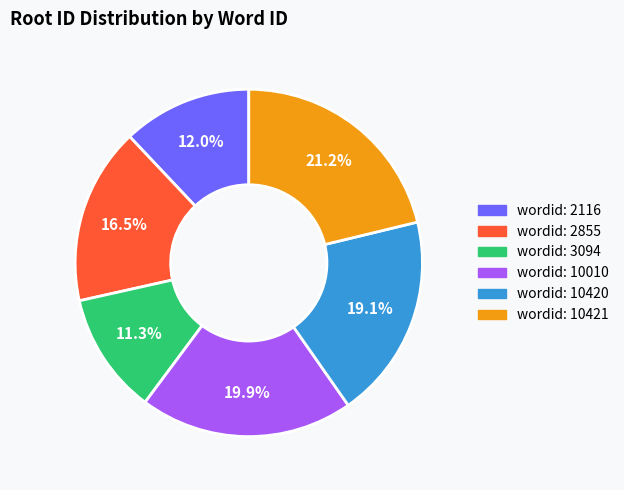

Is there a majority slice in this chart?

No